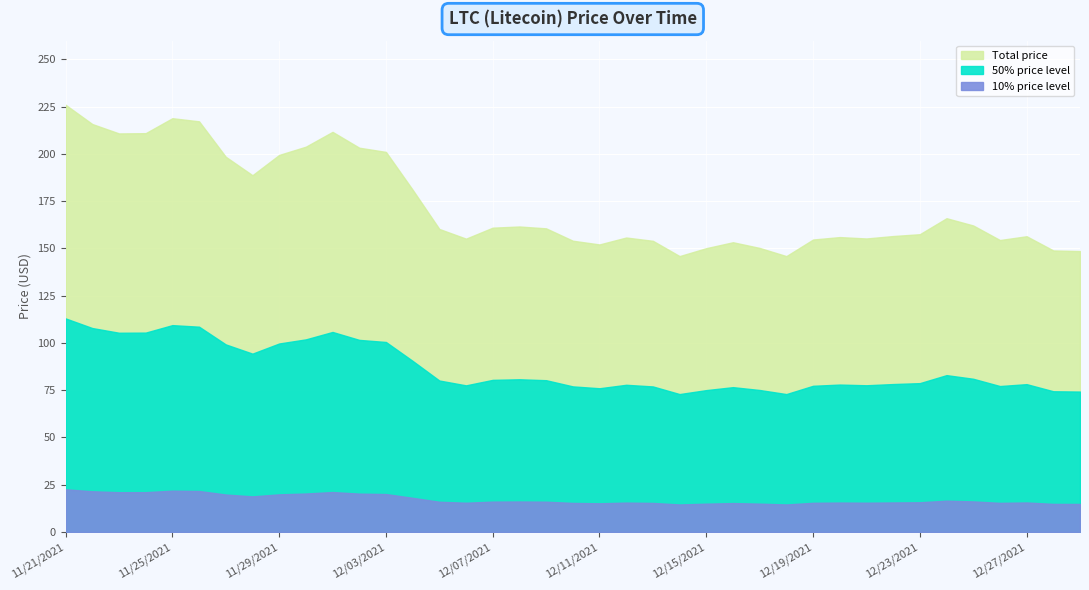

At which label does the data first exceed 160?

11/21/2021